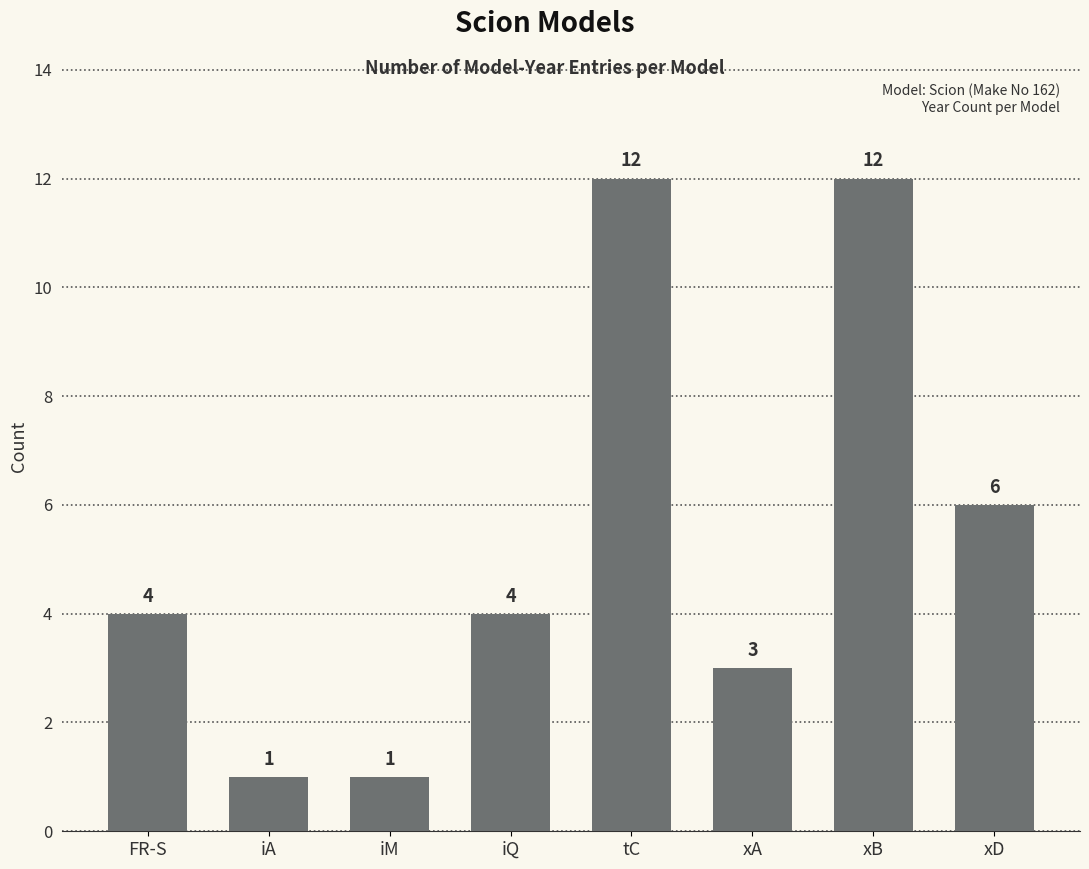

What is the change in value from iA to iQ?

+3